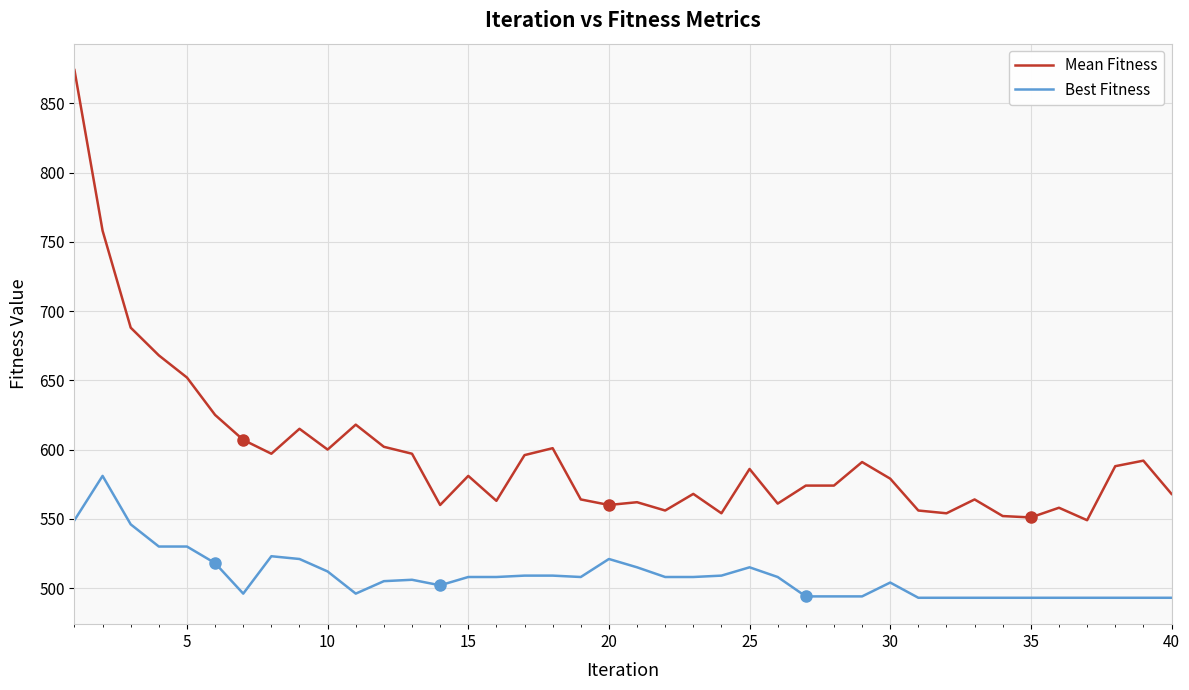

At how many categories does at least one series exceed 683?

3